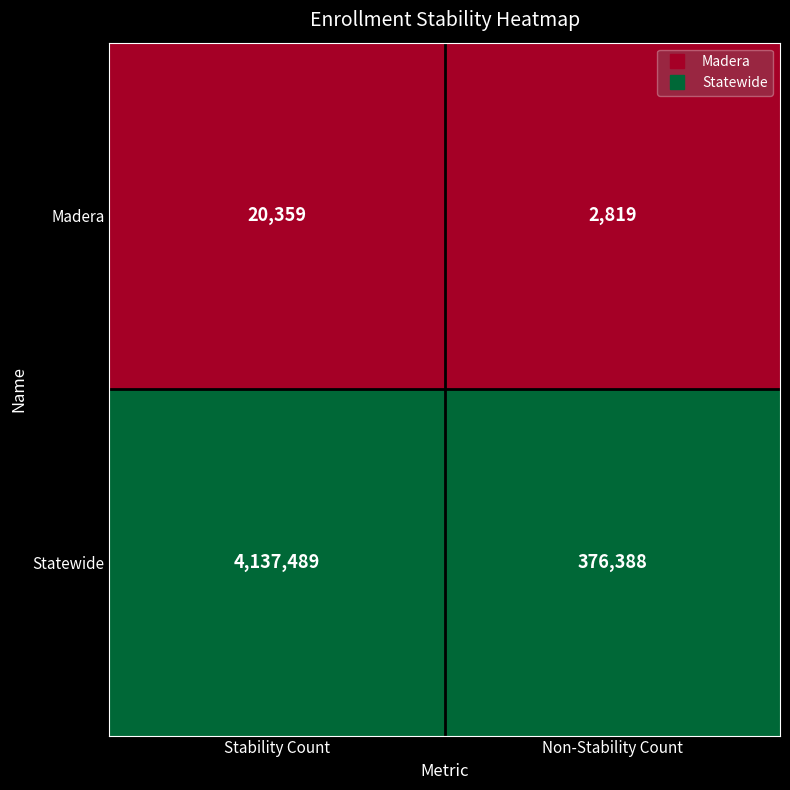

How many categories are shown in the chart?

2